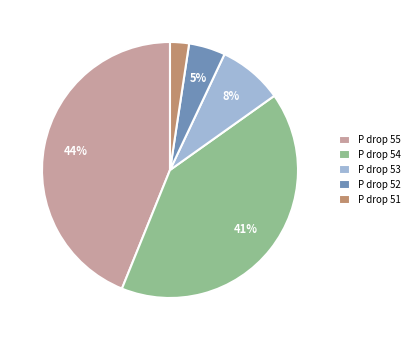

Which has a higher value, P drop 51 or P drop 53?

P drop 53